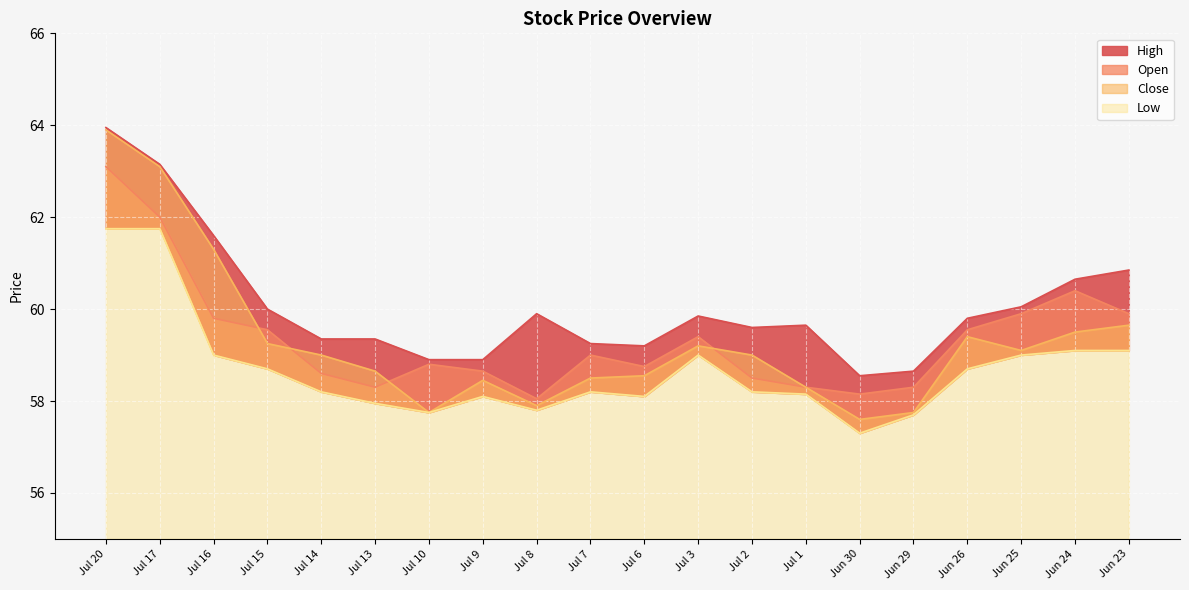

What is the total value across all series at Jun 23?

239.5